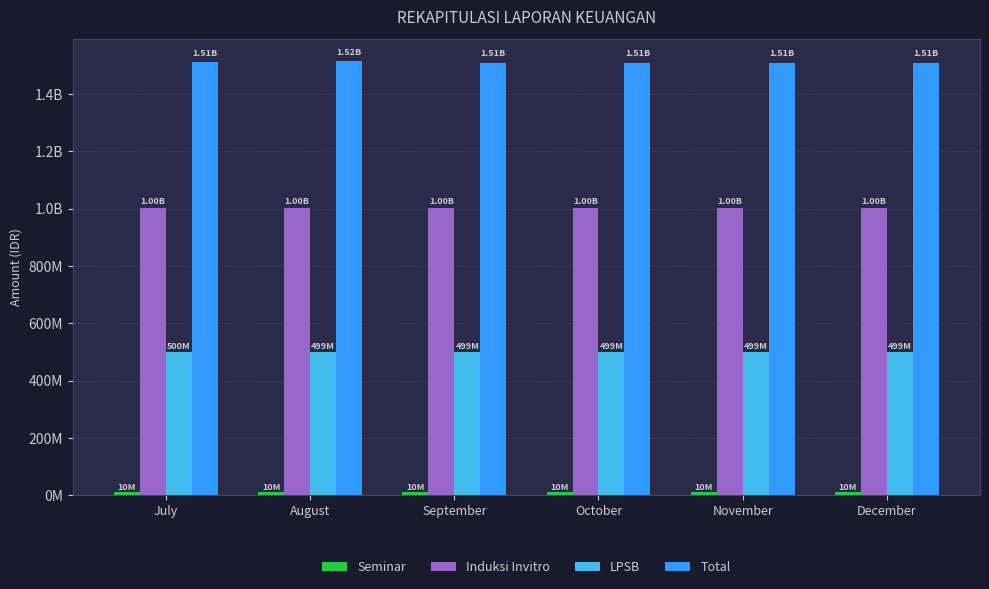

Are the bars horizontal?

No